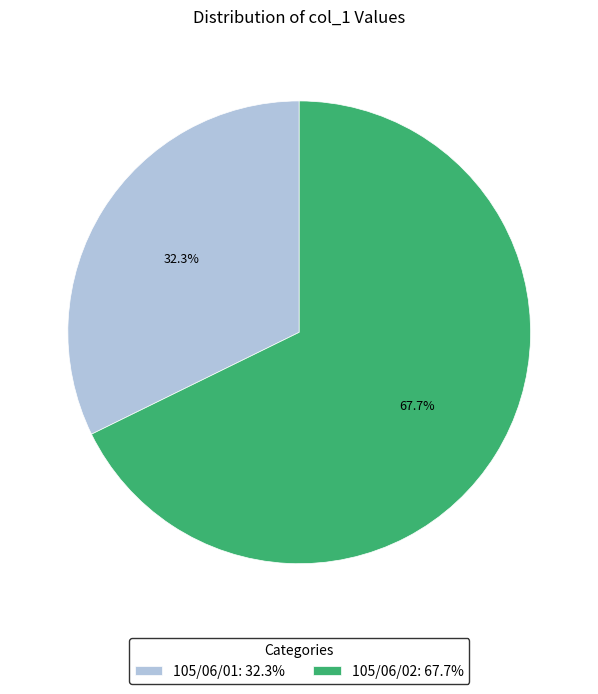

What is the smallest slice in the pie chart?

105/06/01